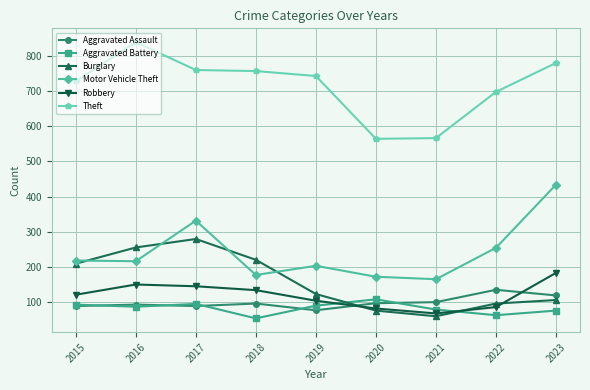

The value of Theft at 2015 is 727. True or false?

True